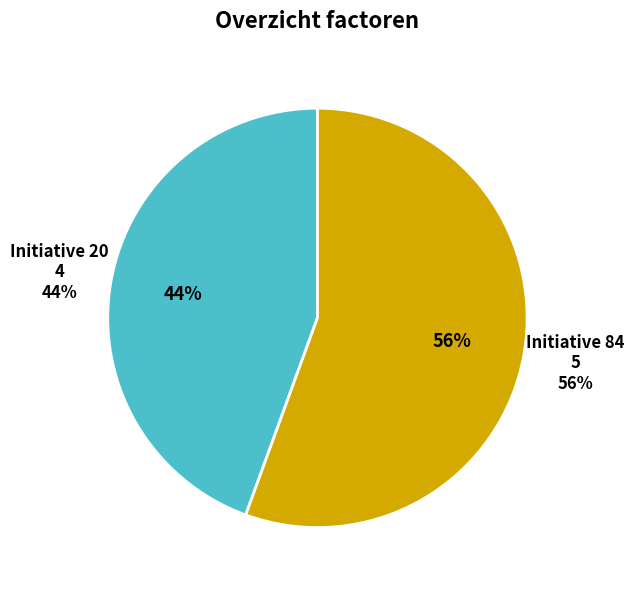

Approximately how many times larger is the value at 20 compared to 84?

0.8